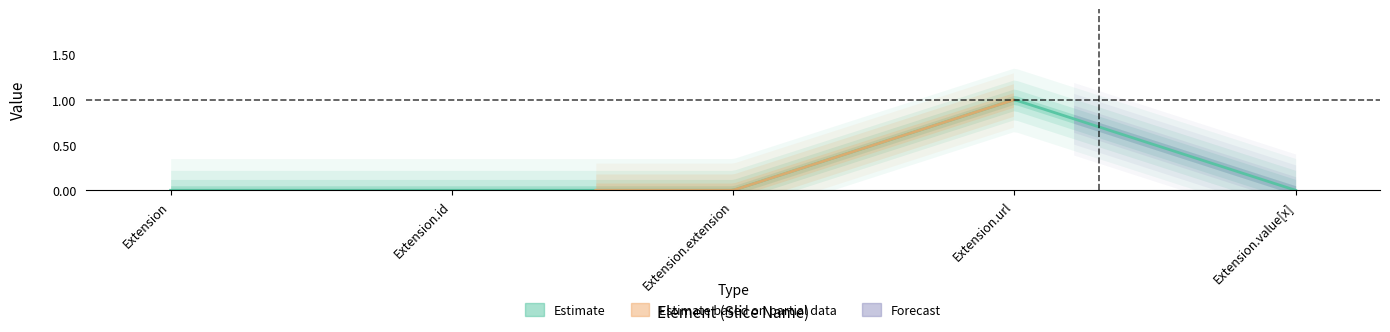

What position from the left is Extension.url?

4